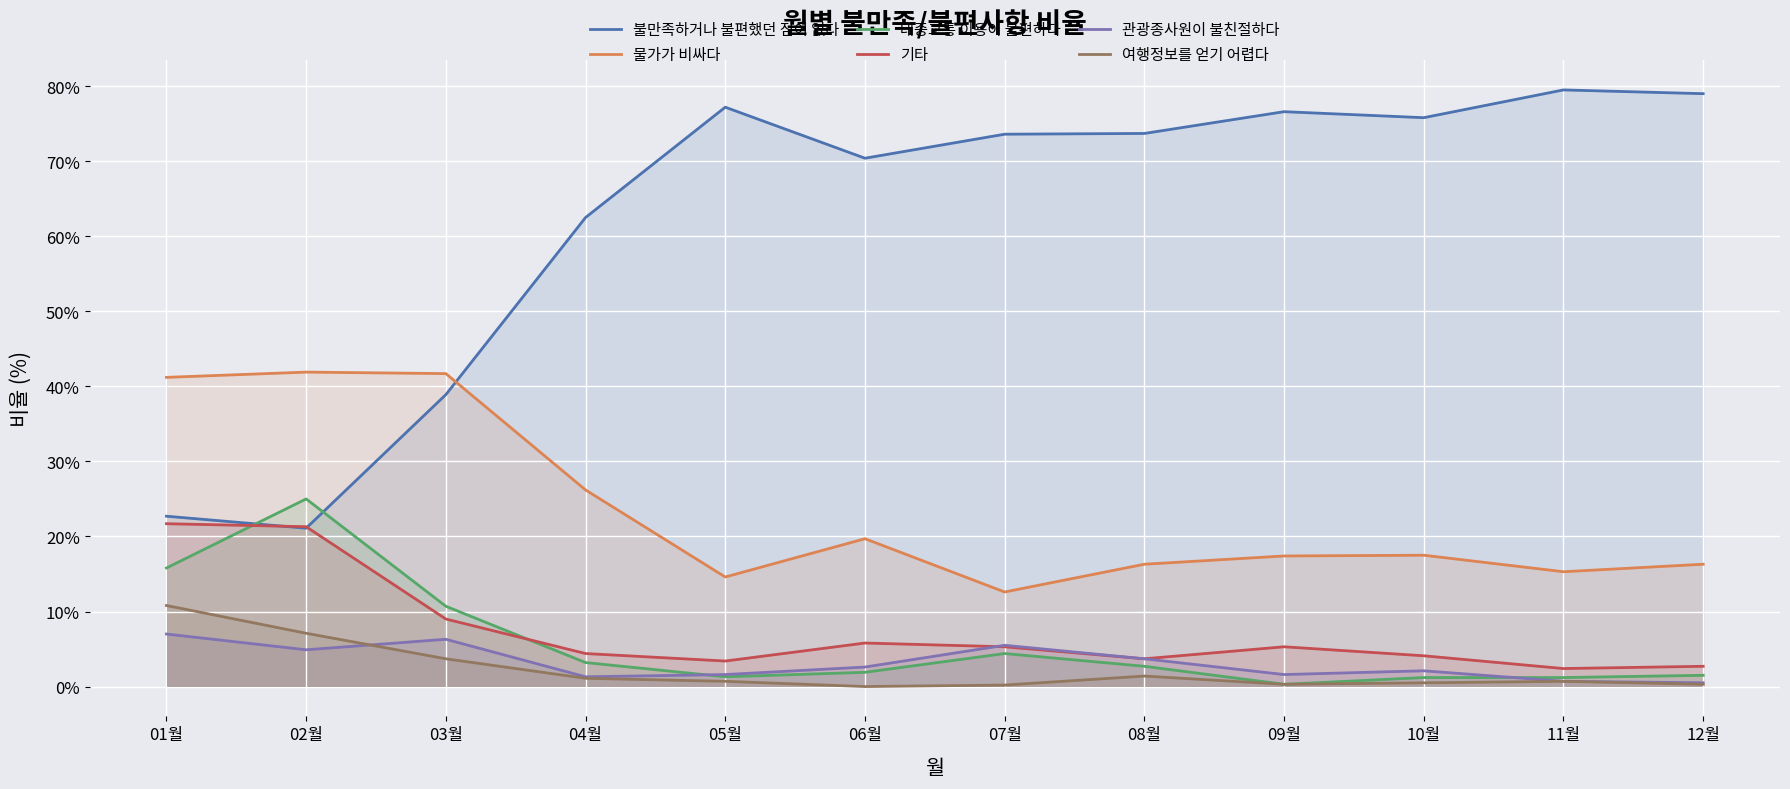

How many data points does each series have?

12